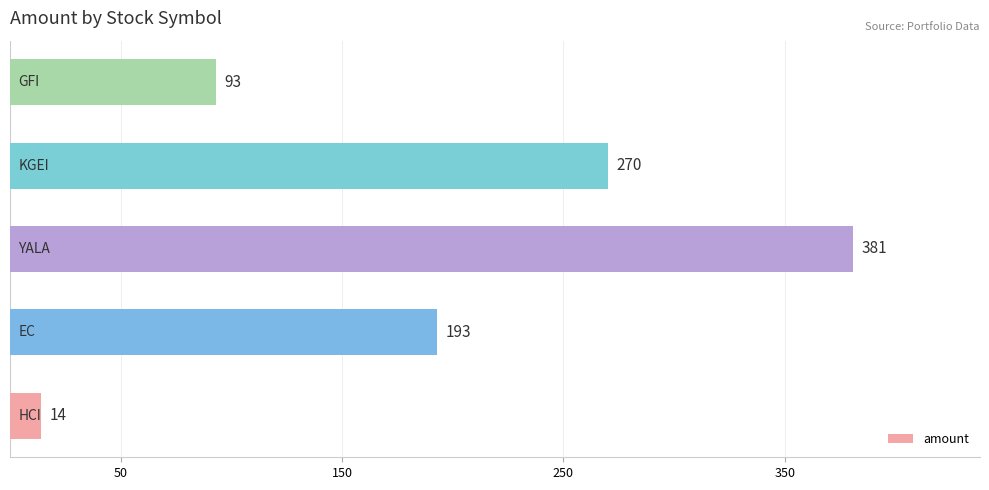

Reading top to bottom, extract all data points from this chart.

93	270	381	193	14